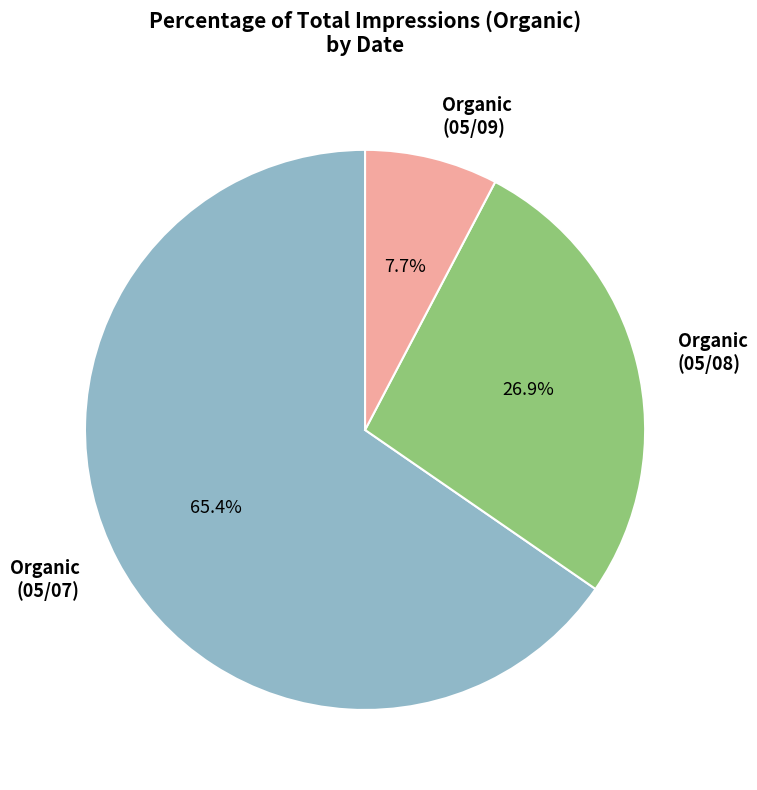

Which slice is the largest?

Organic (05/07)